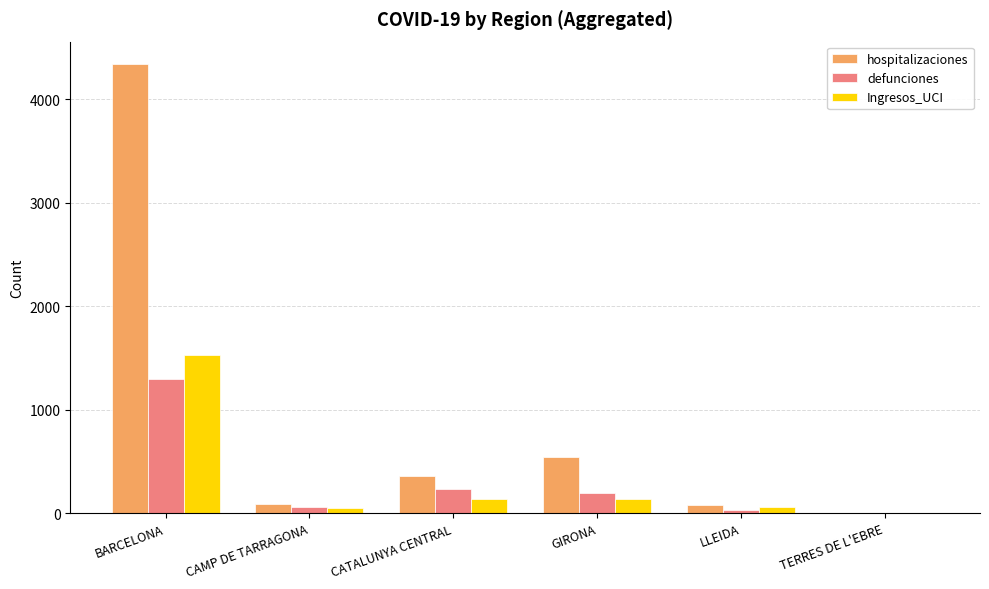

Is it true that Ingresos_UCI equals 736 at BARCELONA?

False